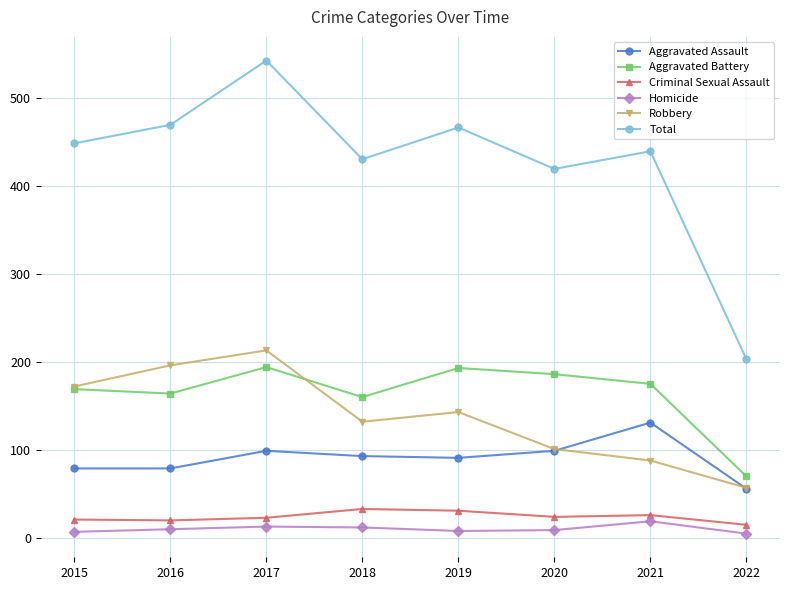

Between 2015 and 2022, which series saw the biggest shift?

Total